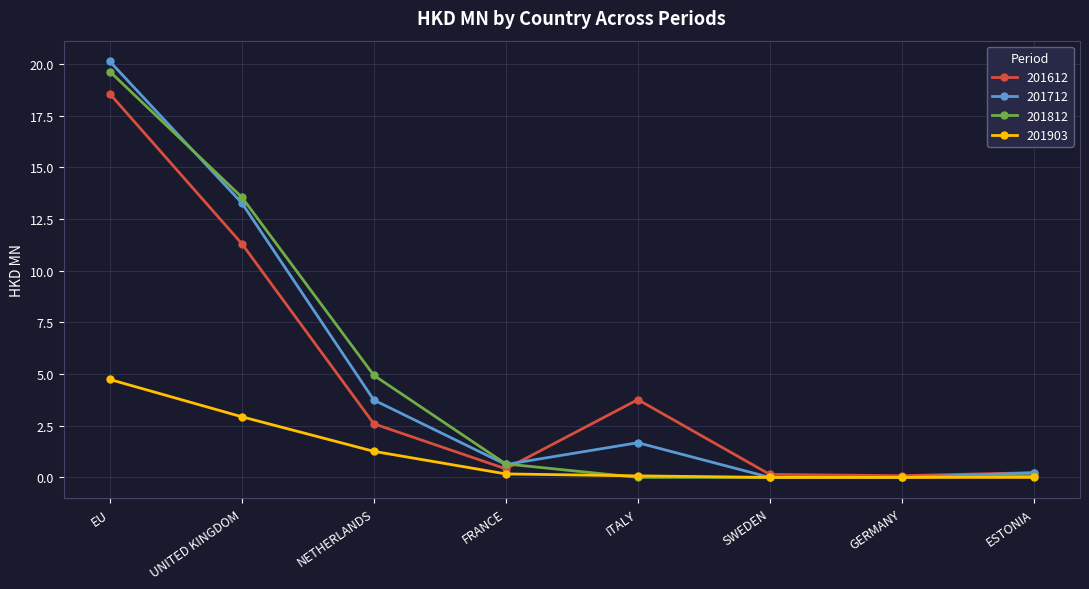

What is the sum of the 201612 values at ESTONIA and SWEDEN?

0.4